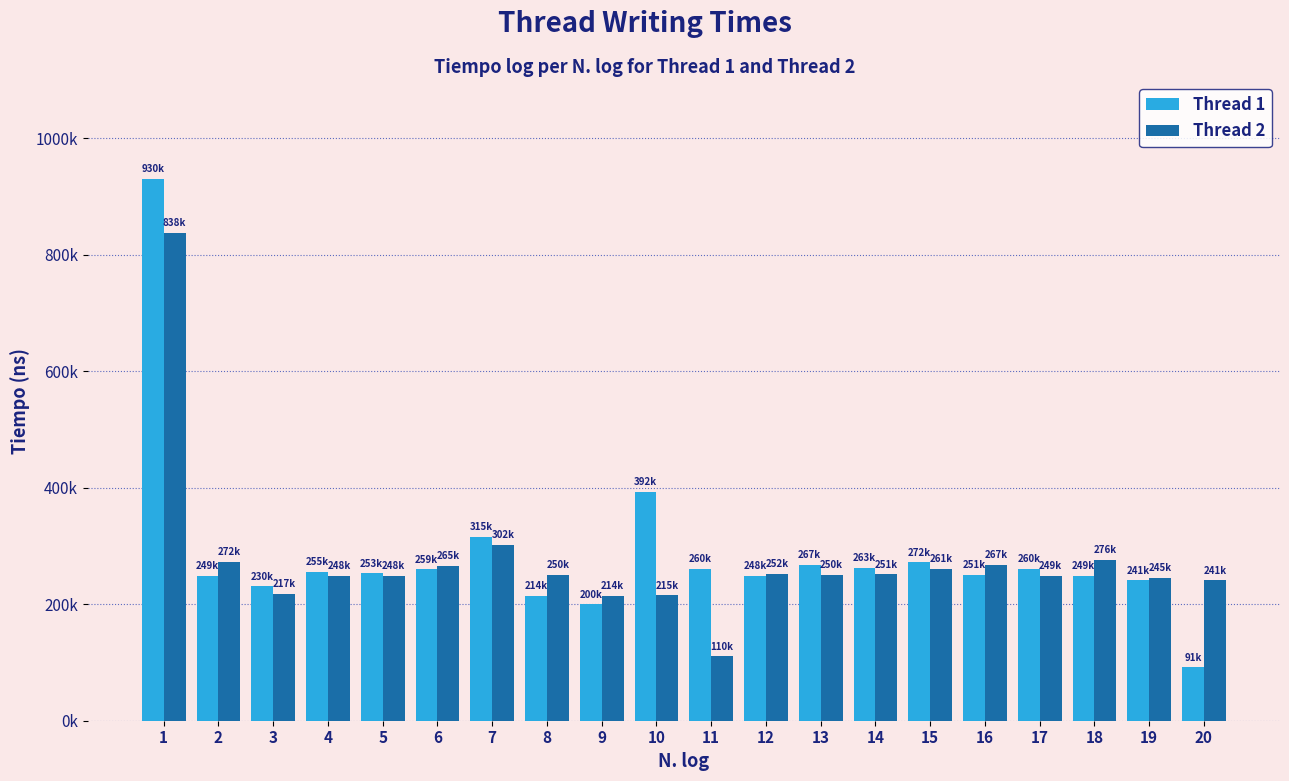

At how many categories does at least one series exceed 558659?

1